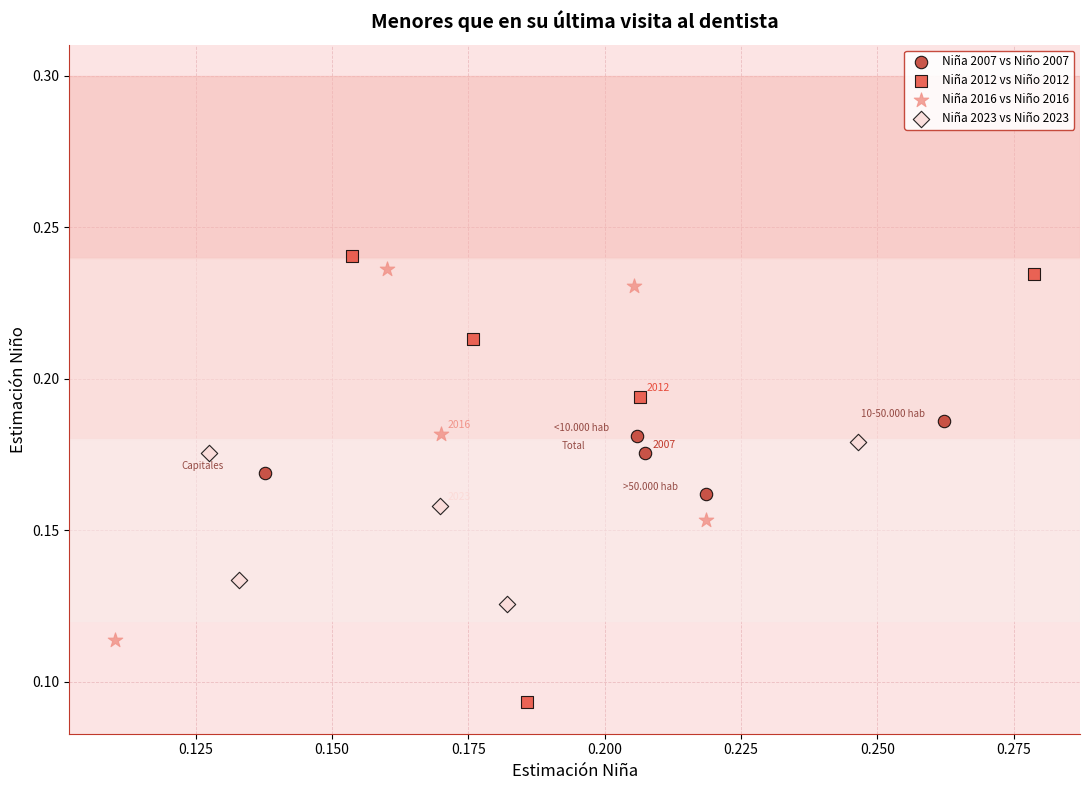

Which series contains the lowest Y value?

Niña 2012 vs Niño 2012